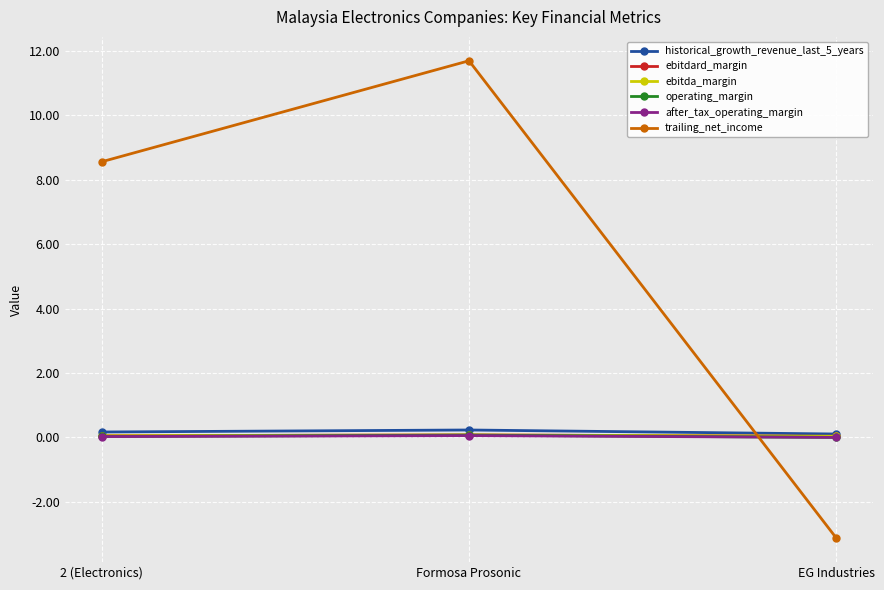

The value of trailing_net_income at 2 (Electronics) is 8.6. True or false?

True